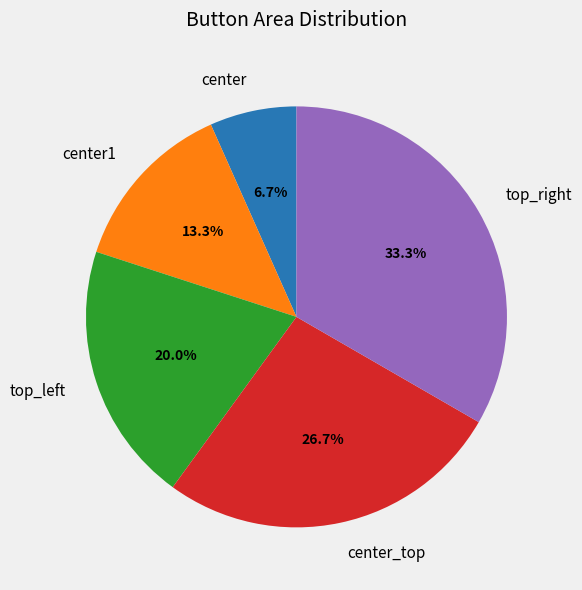

What is the ratio of the value at center_top to the value at center?

4.0